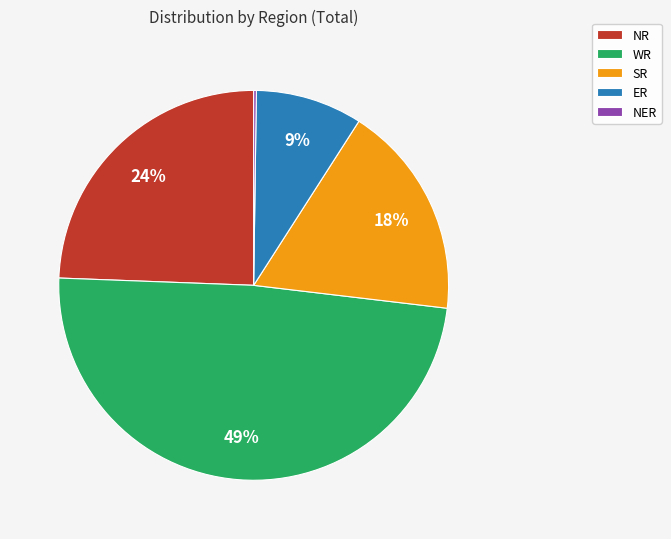

Approximately how many times larger is the value at WR compared to NR?

2.0